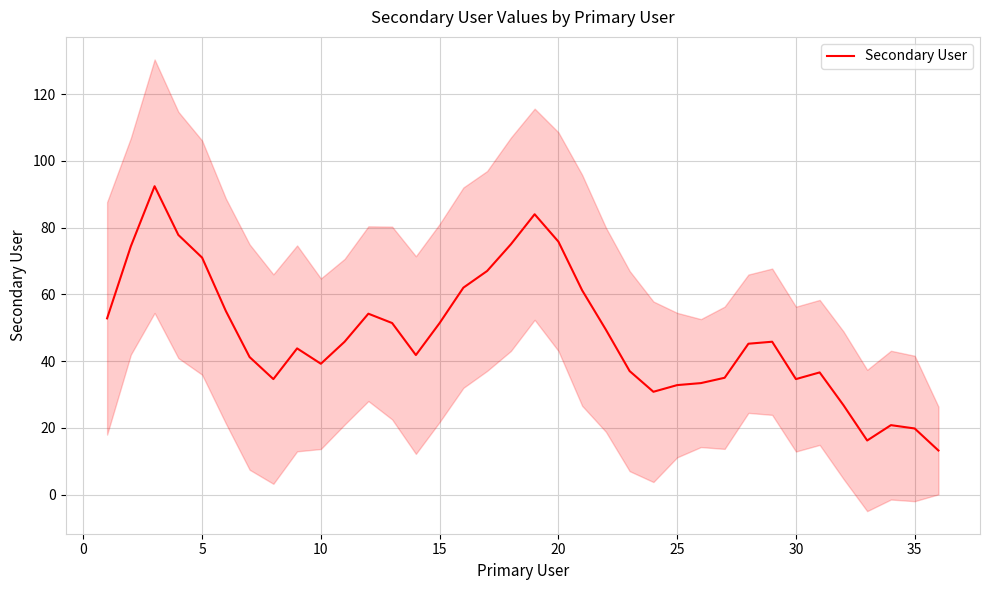

What is the change in value from 15 to 15?

-9.0